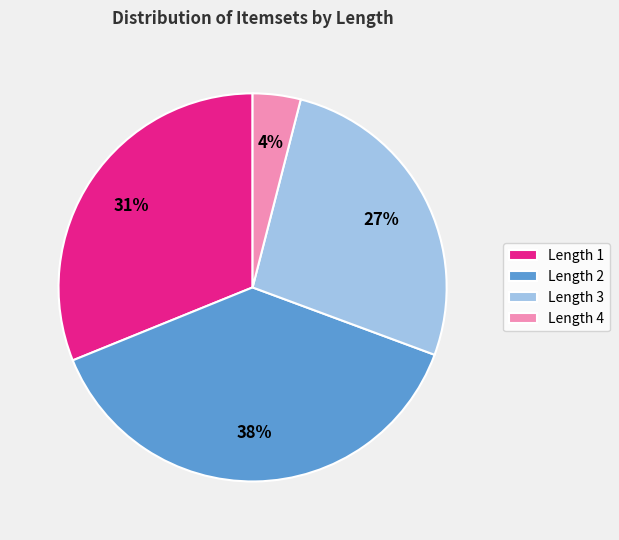

Rank the categories by value from highest to lowest.

Length 2, Length 1, Length 3, Length 4